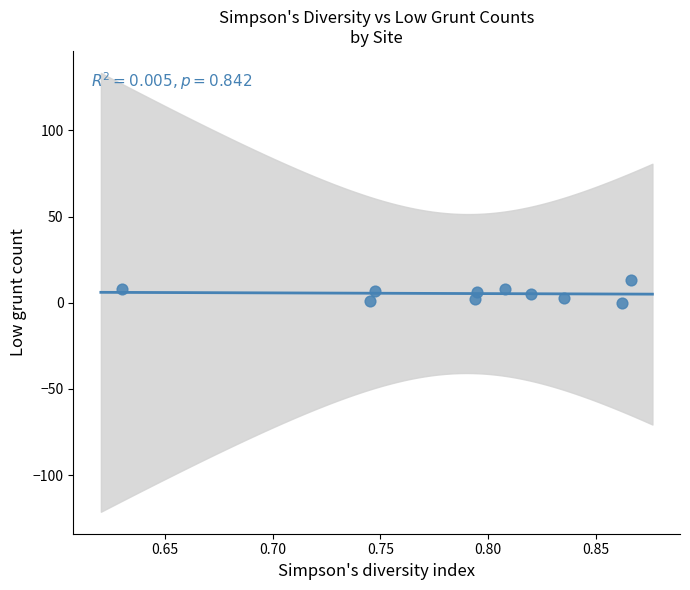

What is the range of Y values (max minus min)?

13